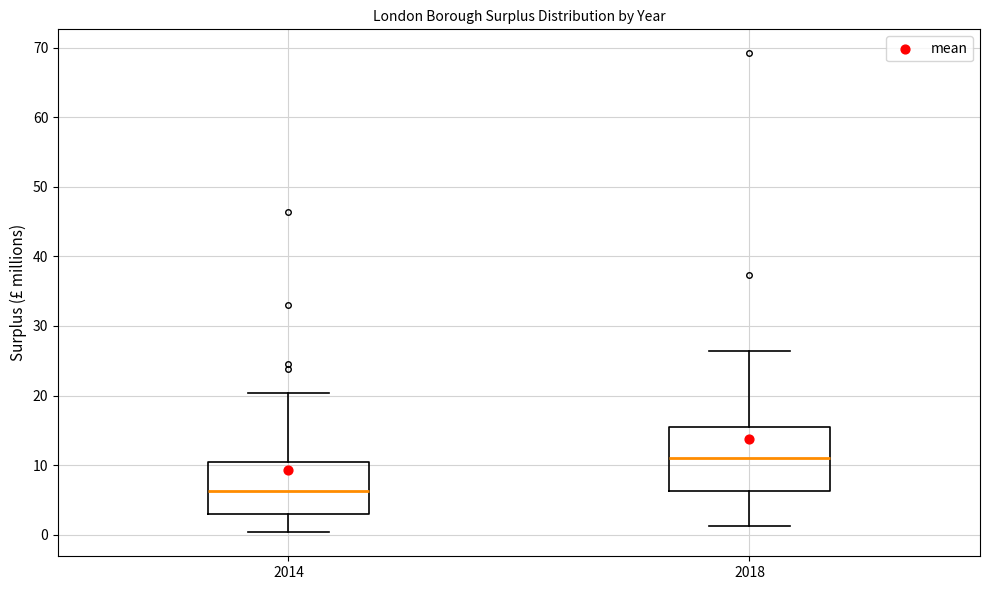

Reading left to right, transcribe this box plot: for each box, give where its median line is, the range the box spans, and where its two whiskers end, as read against the y-axis. The values are not printed on the chart, so give them approximately, as read against the axis.

2014: median 6, box 3 to 11, whiskers 0 to 20
2018: median 11, box 6 to 16, whiskers 1 to 26